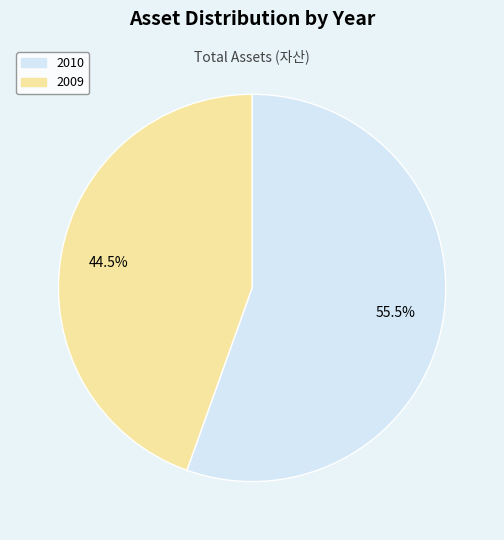

How many segments does this pie chart have?

2